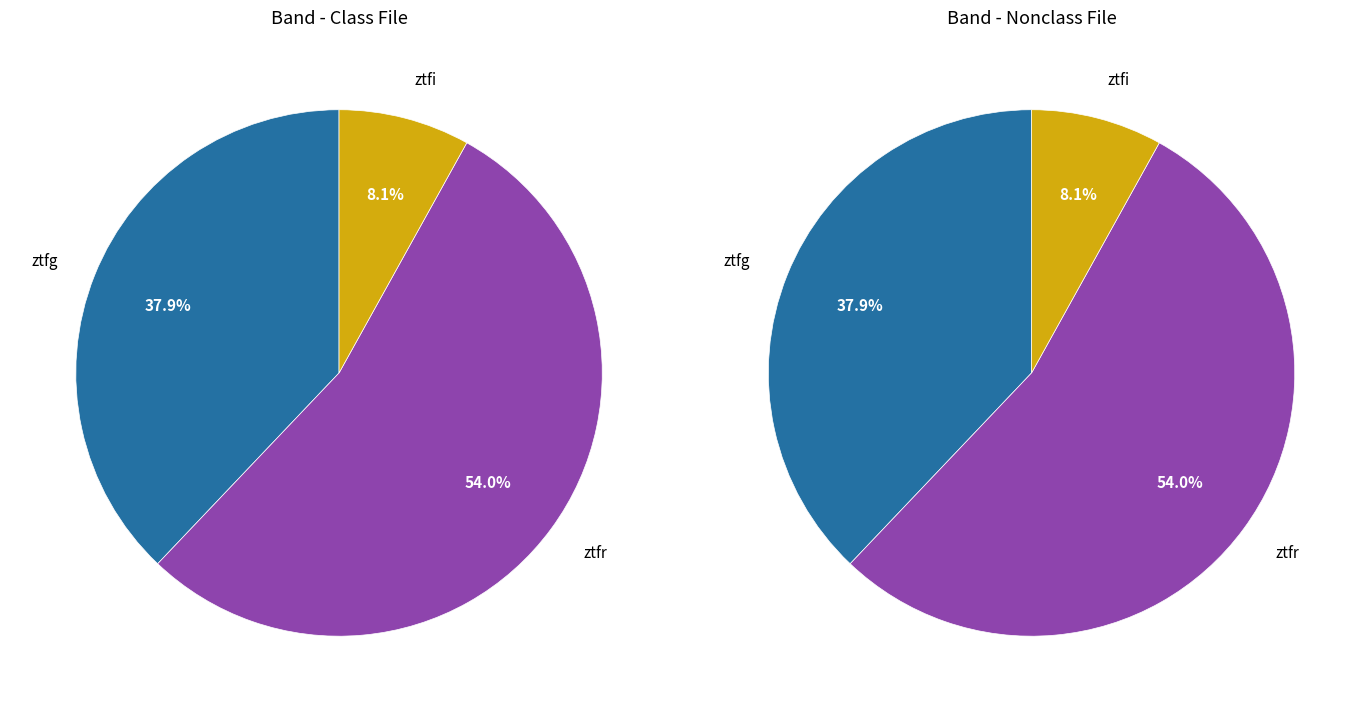

Is it true that ztfr is 54% of the pie?

True